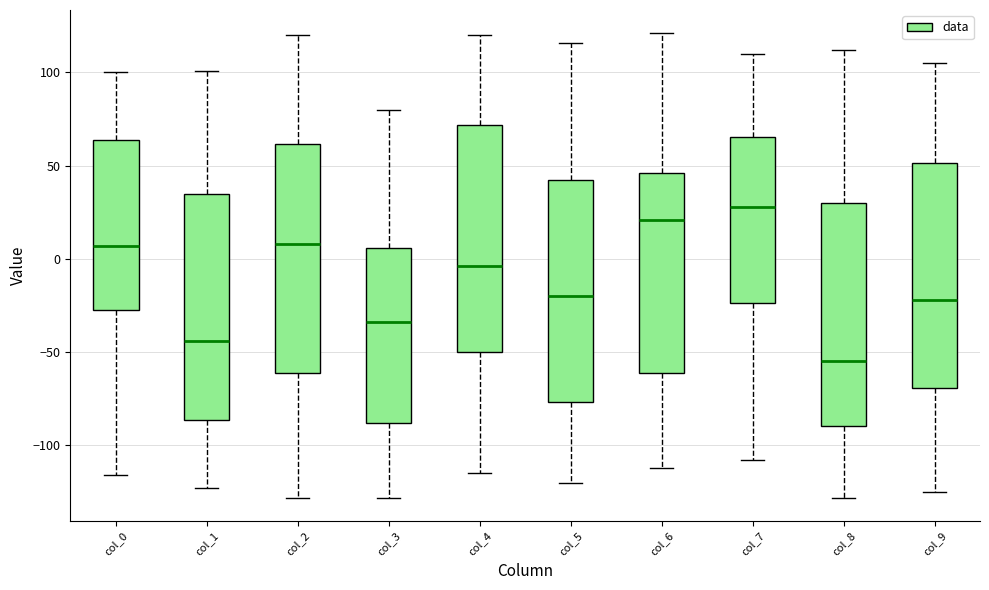

Which box's median line is the lowest?

col_8